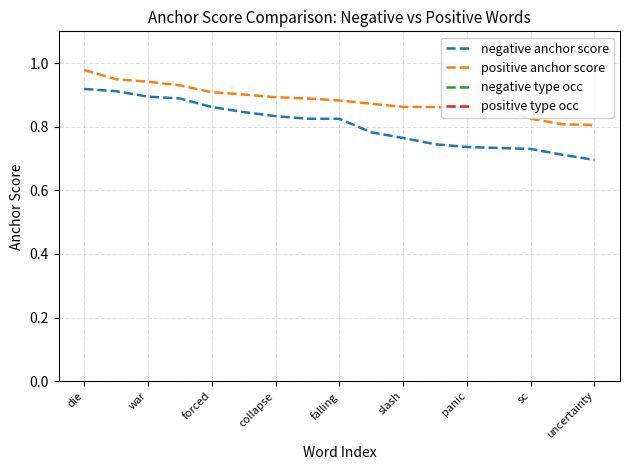

True or false: negative anchor score and positive anchor score intersect in this chart.

False